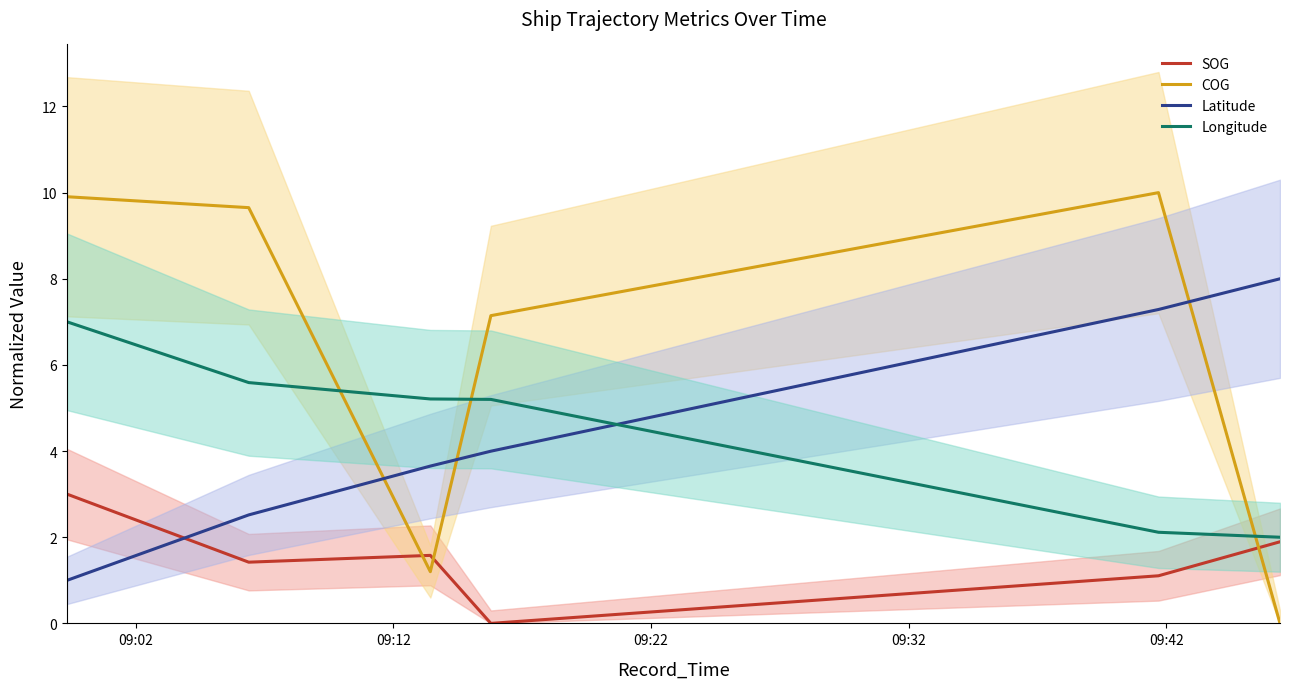

What is the difference between the second highest and second lowest values in the SOG series?

0.8